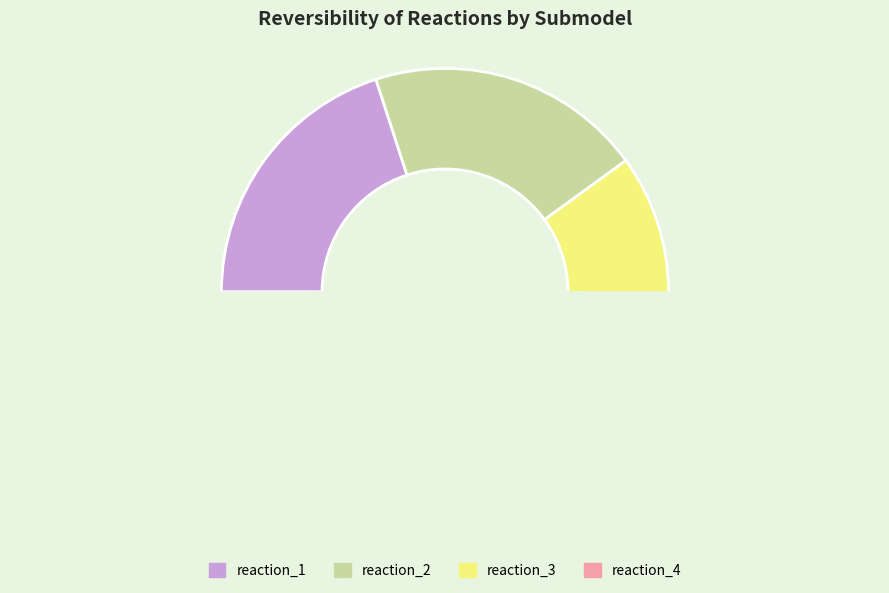

How many slices are in this pie chart?

4